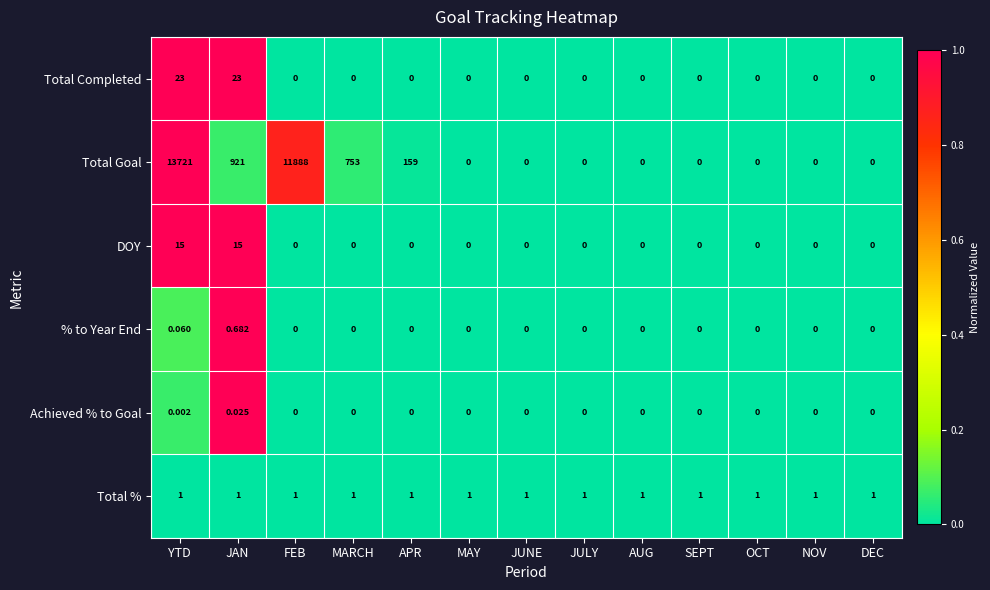

How many categories are shown in the chart?

13